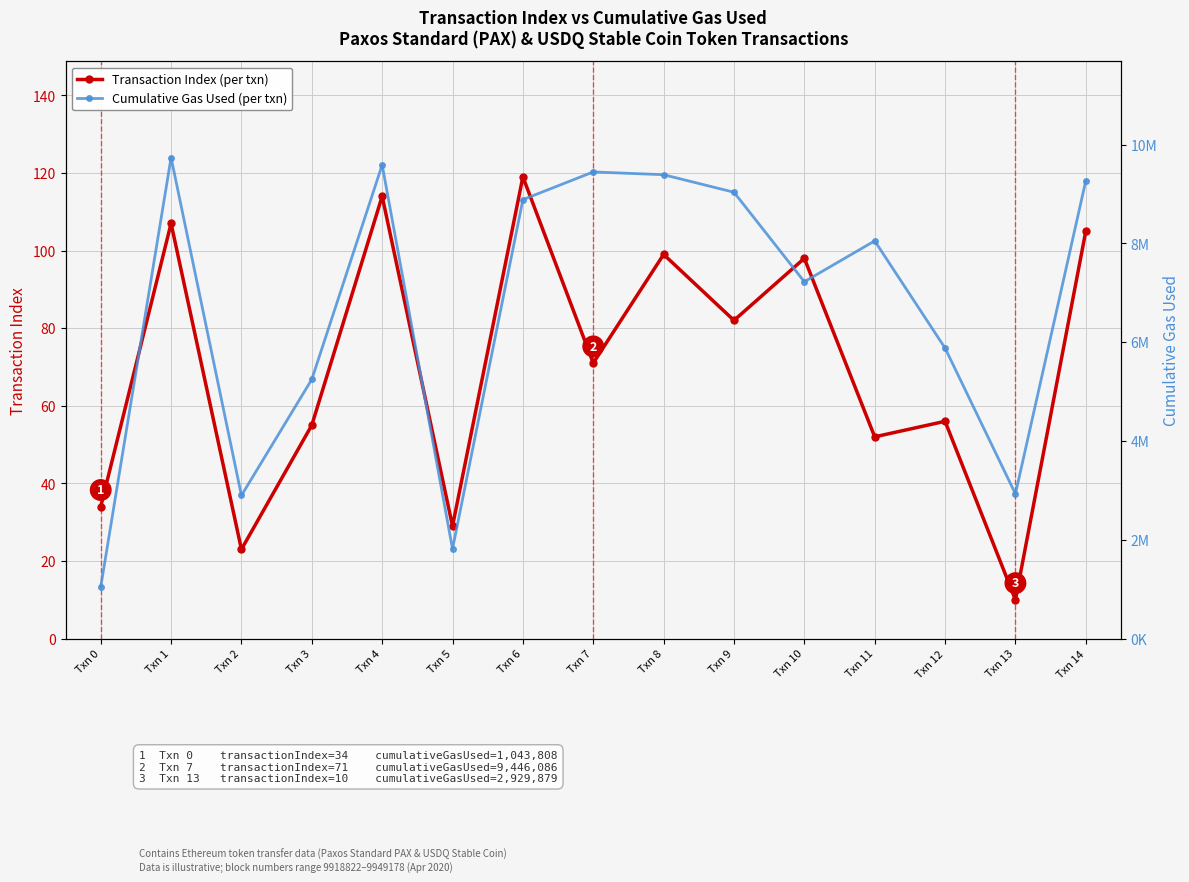

What is the sum of all Cumulative Gas Used (per txn) values?

100435111